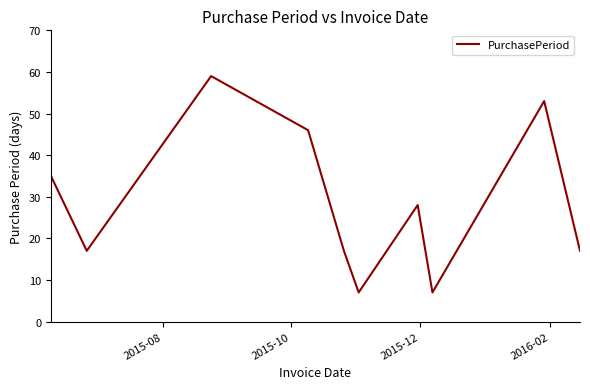

What is the greatest value displayed?

59